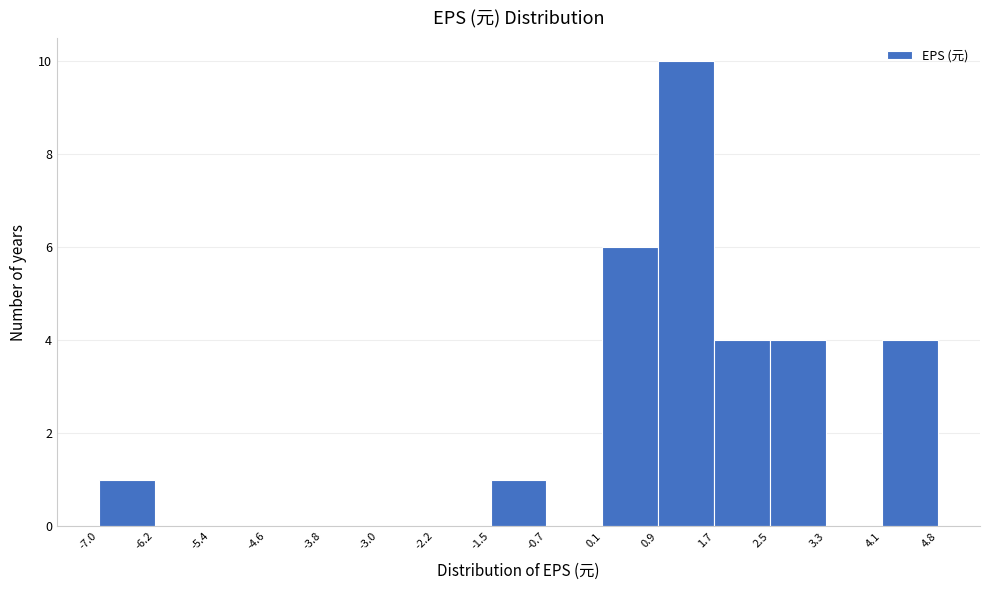

Reading left to right, list every bar in this chart as the range it spans on the x-axis followed by its height. The values are not printed on the chart, so give them approximately, as read against the axis.

-7.0 to -6.2: 1
-6.2 to -5.4: 0
-5.4 to -4.6: 0
-4.6 to -3.8: 0
-3.8 to -3.0: 0
-3.0 to -2.2: 0
-2.2 to -1.5: 0
-1.5 to -0.7: 1
-0.7 to 0.1: 0
0.1 to 0.9: 6
0.9 to 1.7: 10
1.7 to 2.5: 4
2.5 to 3.3: 4
3.3 to 4.1: 0
4.1 to 4.8: 4